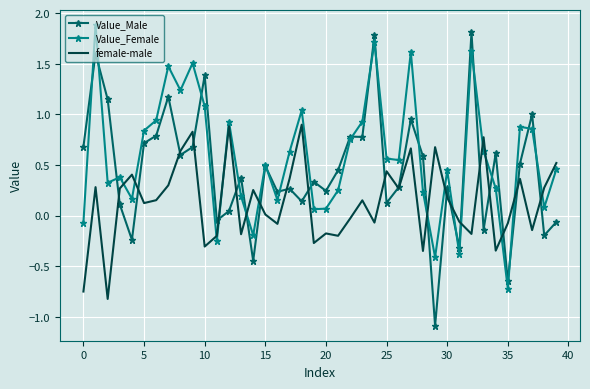

What are all the series names shown in the legend?

Value_Male, Value_Female, female-male